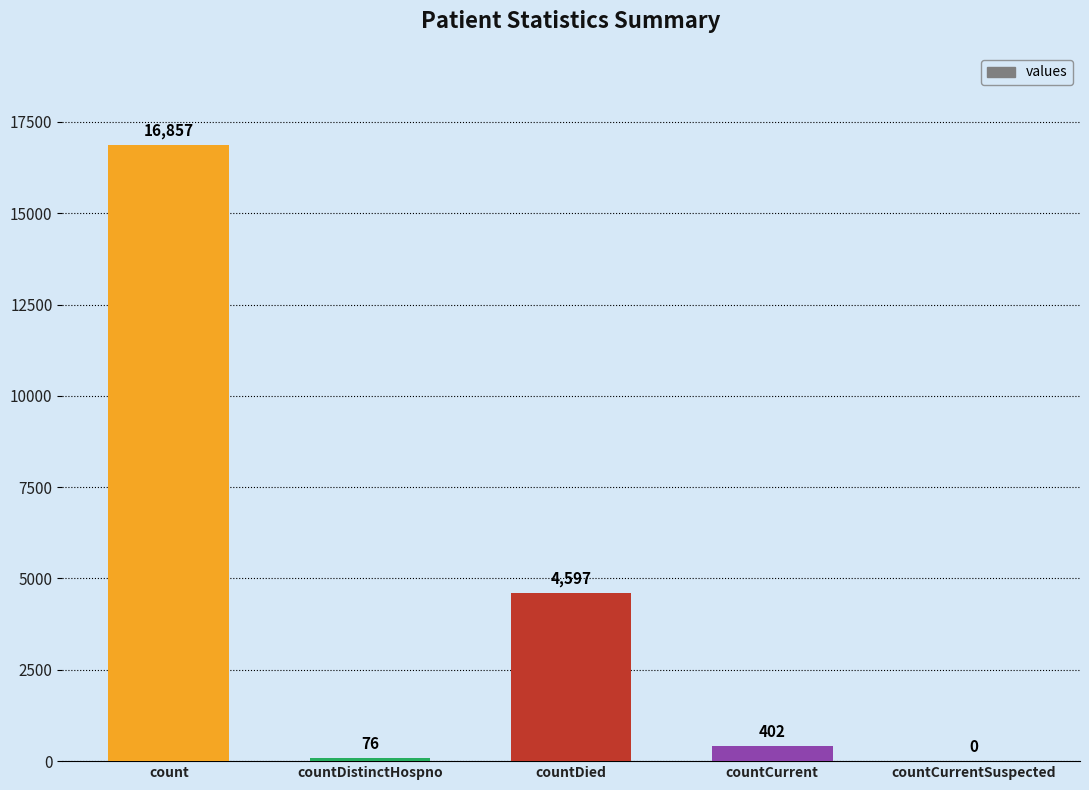

How many data points does each series have?

5